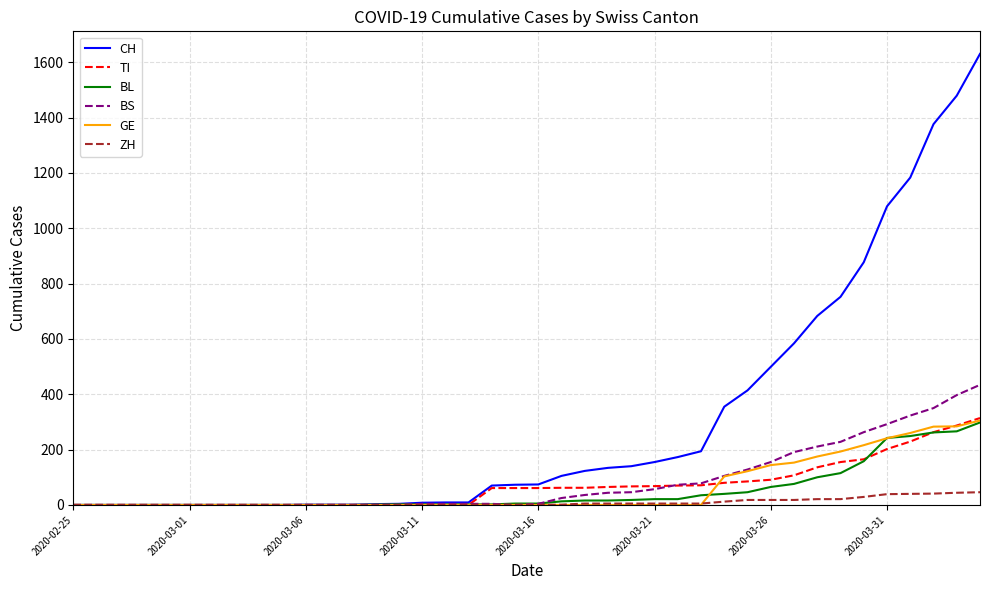

Which series has the largest range (max minus min)?

CH